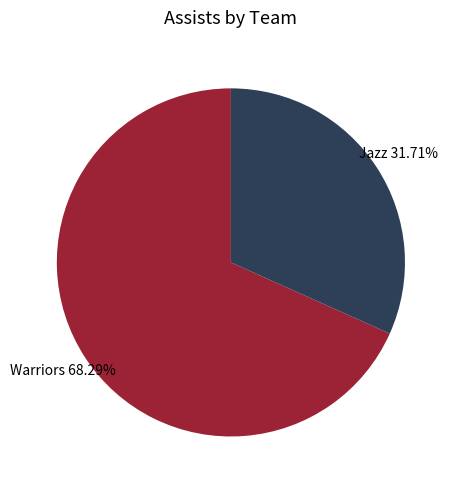

Does Jazz represent more than half of the total?

No